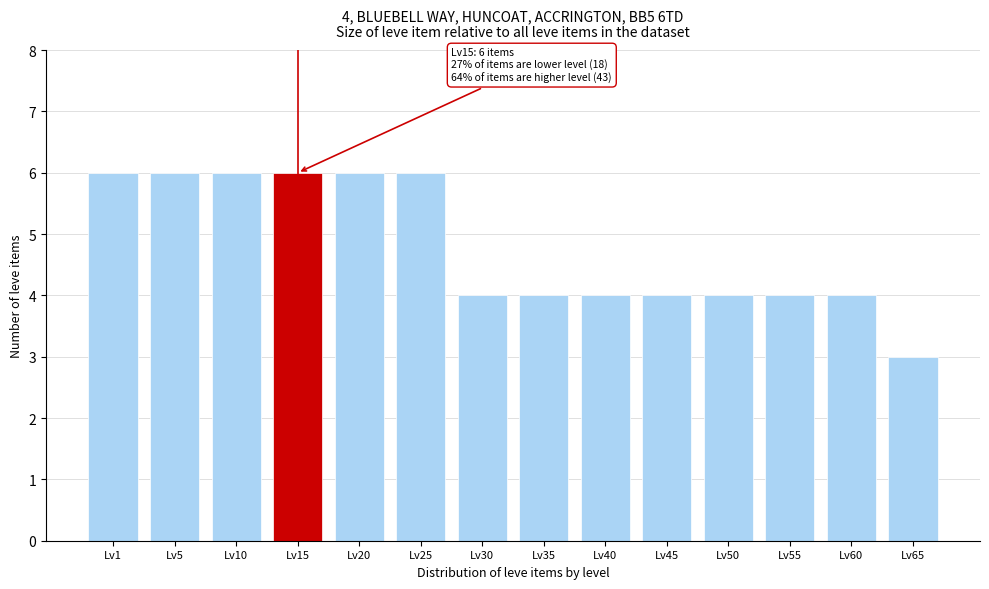

Reading left to right, extract all data points from this chart.

6	6	6	6	6	6	4	4	4	4	4	4	4	3